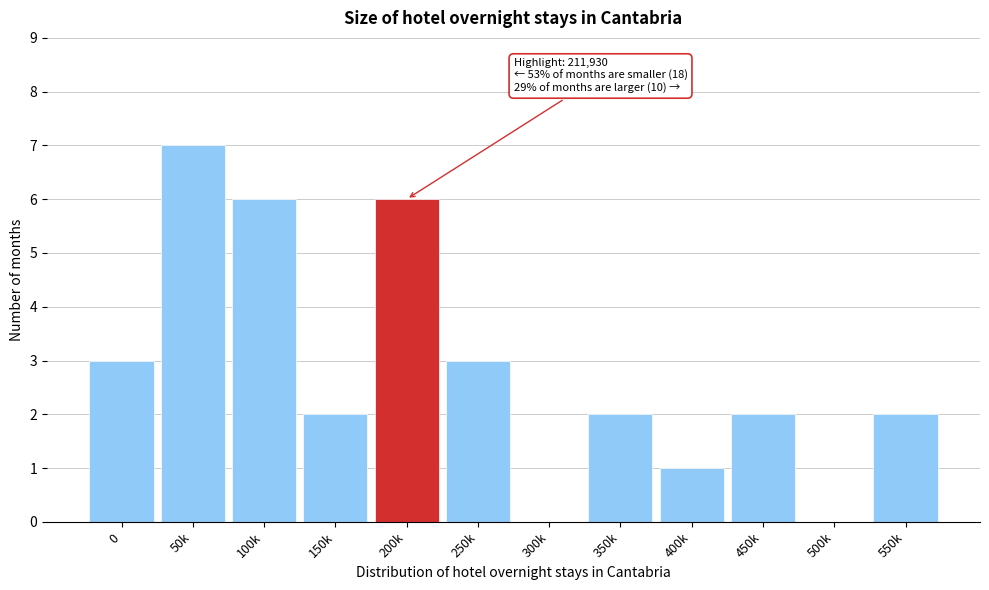

Reading left to right, list all the values displayed in this chart.

0=3	50k=7	100k=6	150k=2	200k=6	250k=3	300k=0	350k=2	400k=1	450k=2	500k=0	550k=2